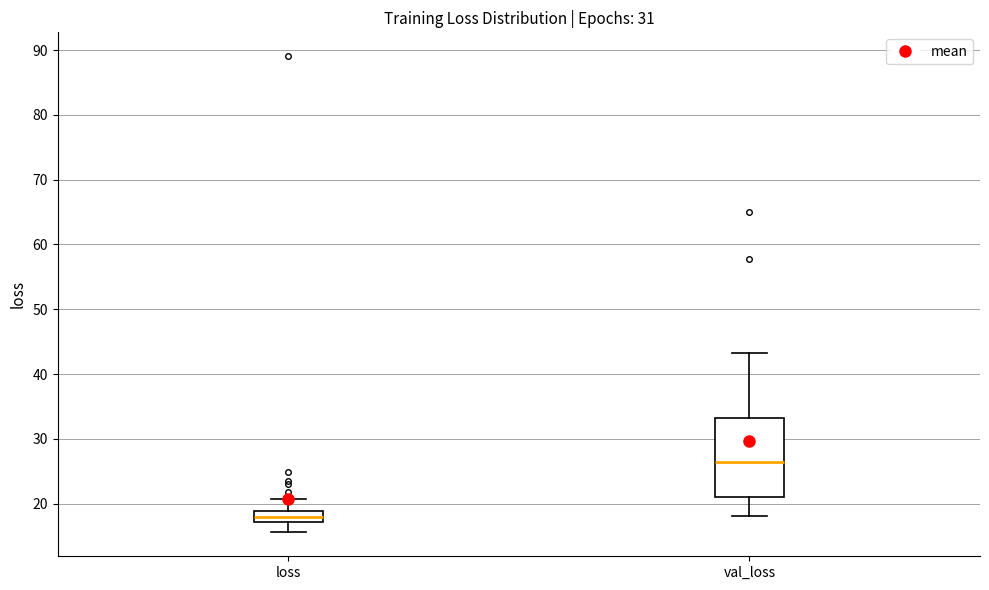

Reading left to right, transcribe this box plot: for each box, give where its median line is, the range the box spans, and where its two whiskers end, as read against the y-axis. The values are not printed on the chart, so give them approximately, as read against the axis.

loss: median 18, box 17 to 19, whiskers 16 to 21
val_loss: median 26, box 21 to 33, whiskers 18 to 43